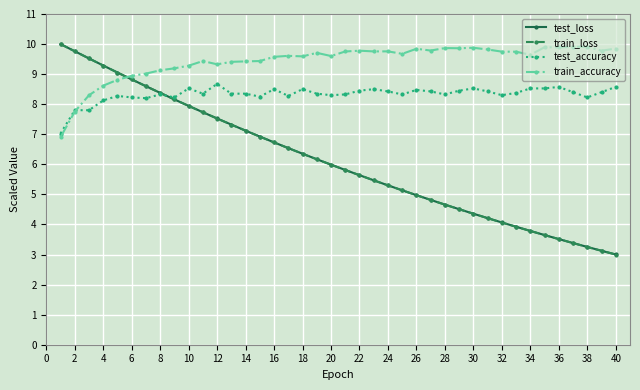

True or false: test_accuracy has more than 2 points higher than both neighbors.

True